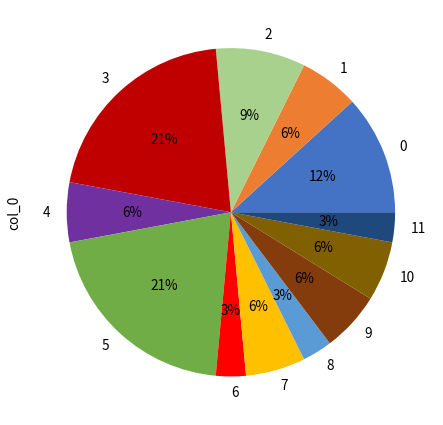

To the nearest percent, what is the difference between the largest and smallest slice percentages?

18%